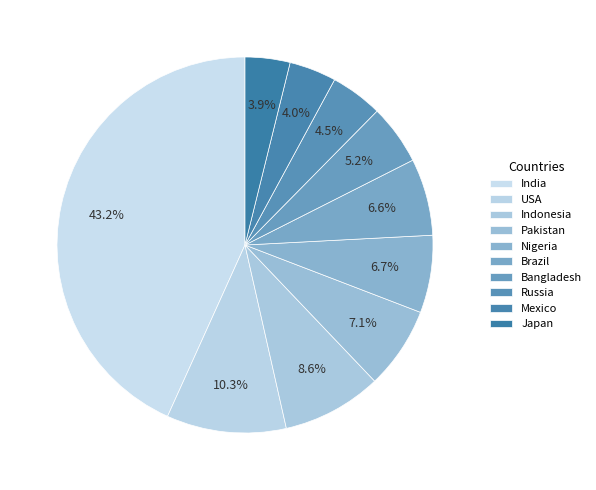

What is the change in value from USA to Pakistan?

-105316275